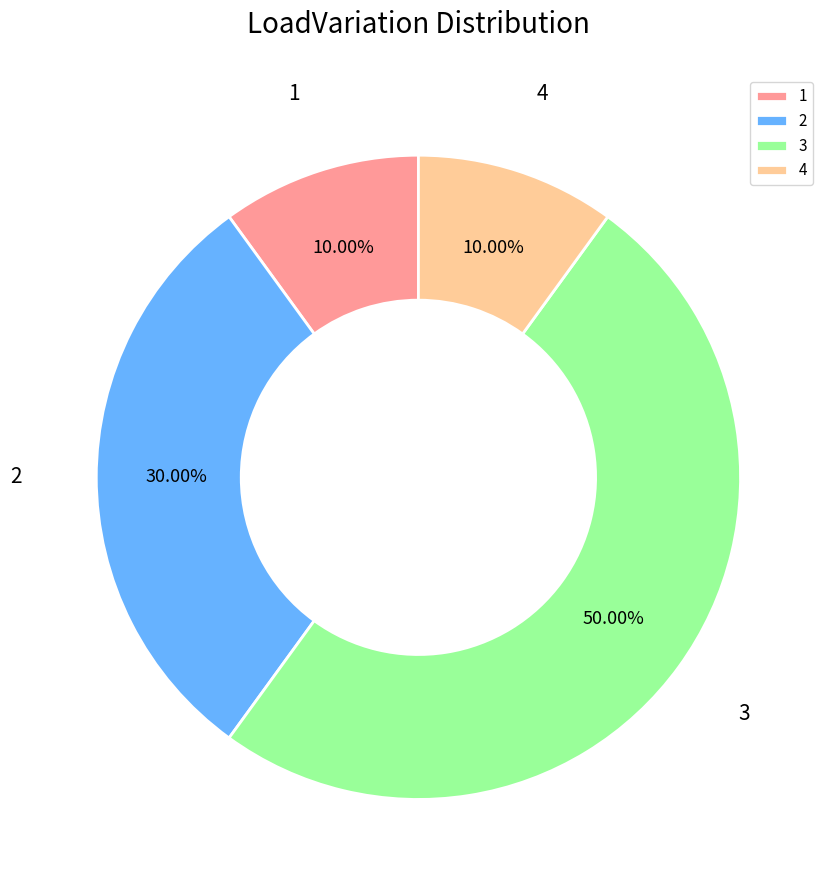

To the nearest percent, what portion does 2 represent?

30%